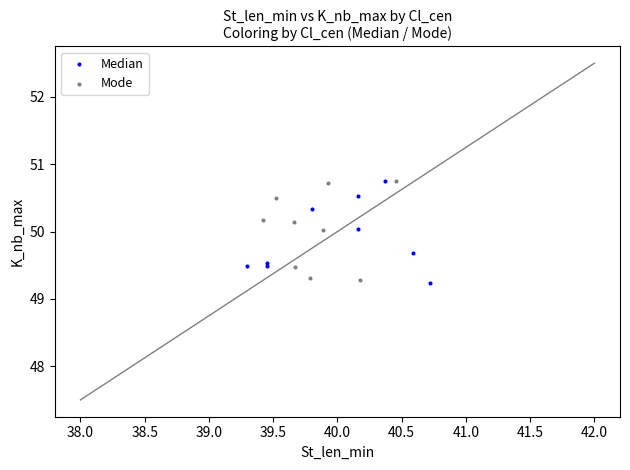

What are all the series names shown in the legend?

Median, Mode